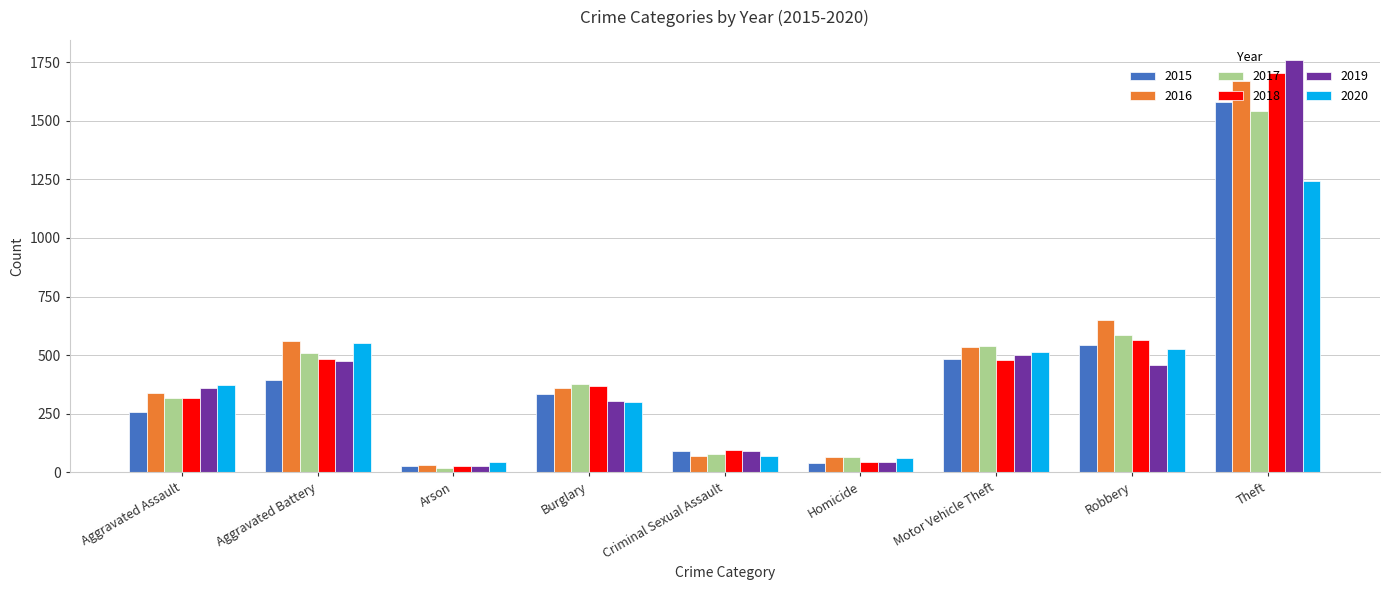

The value of 2017 at Arson is 20. True or false?

True